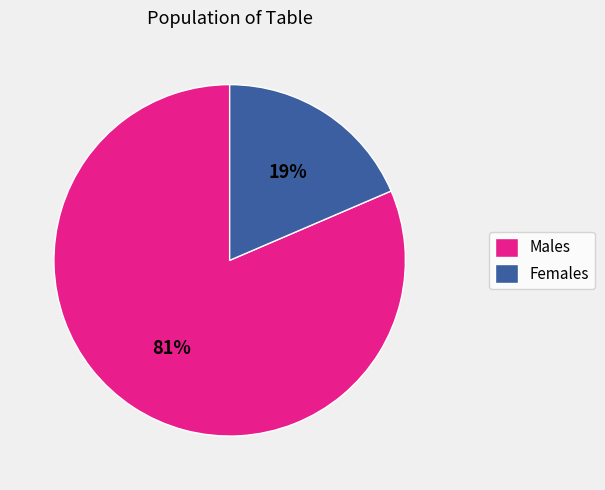

Between Females and Males, which is larger?

Males